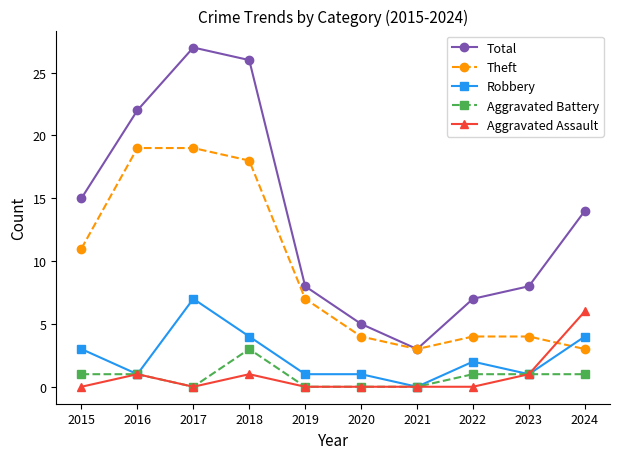

Read the Robbery value at 2017.

7